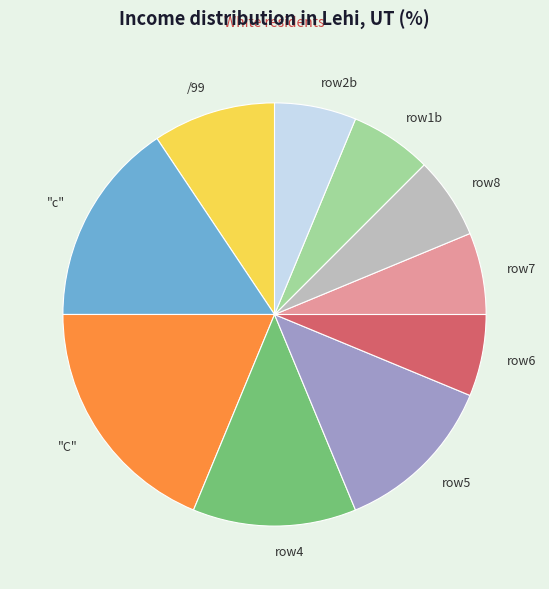

Is the sum of row4 and row1b greater than half?

No